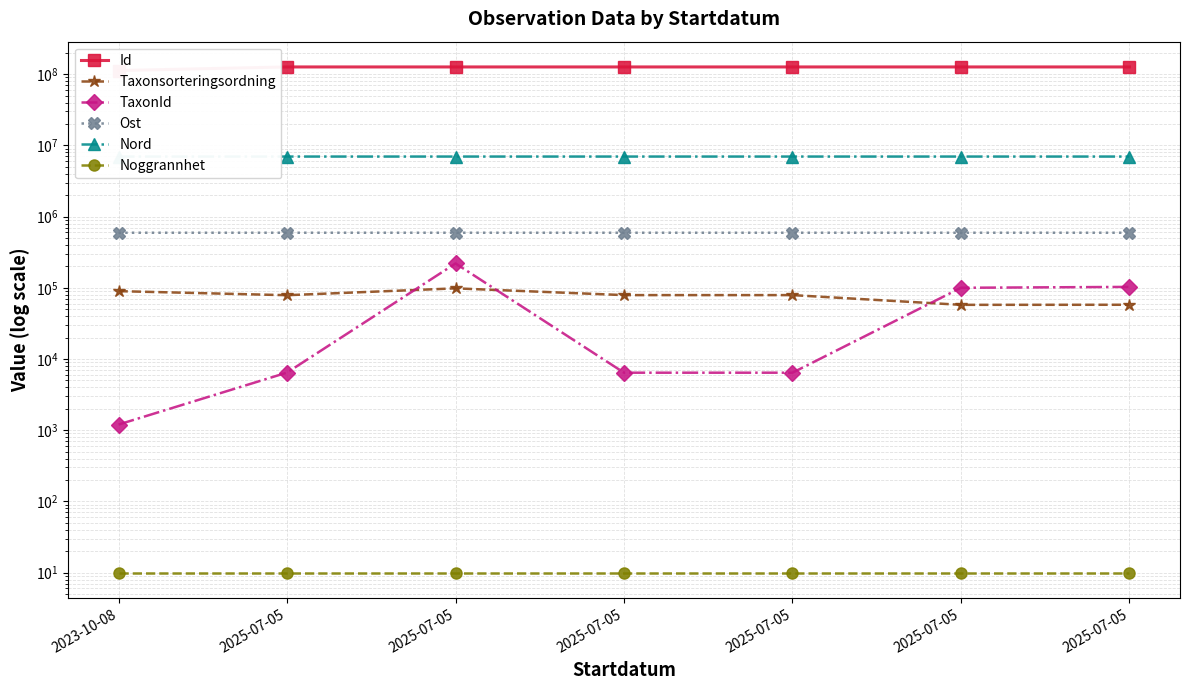

Which series changed the most between 2025-07-05 and 2025-07-05?

Id